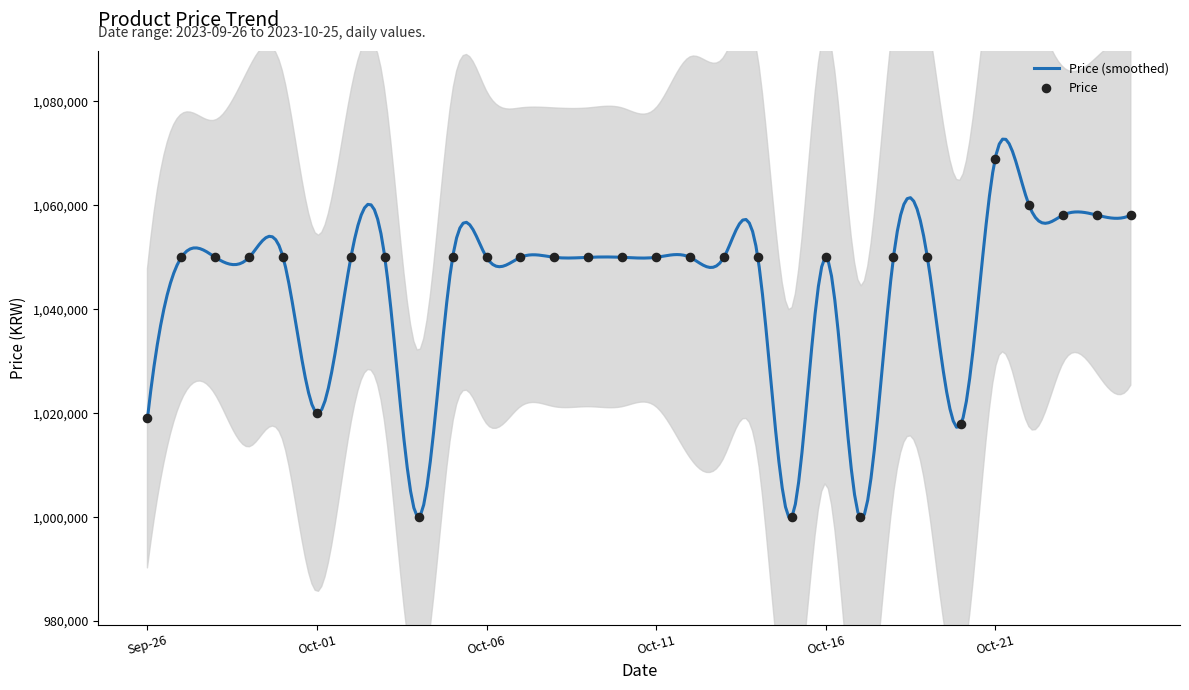

Which has a higher value, 2023-10-10 or 2023-10-19?

2023-10-10